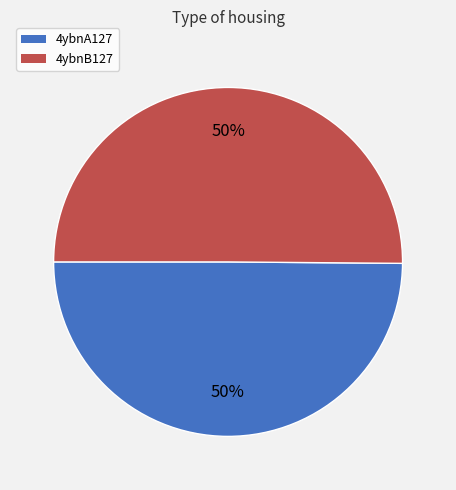

The 4ybnA127 slice represents 50% of the pie. True or false?

True